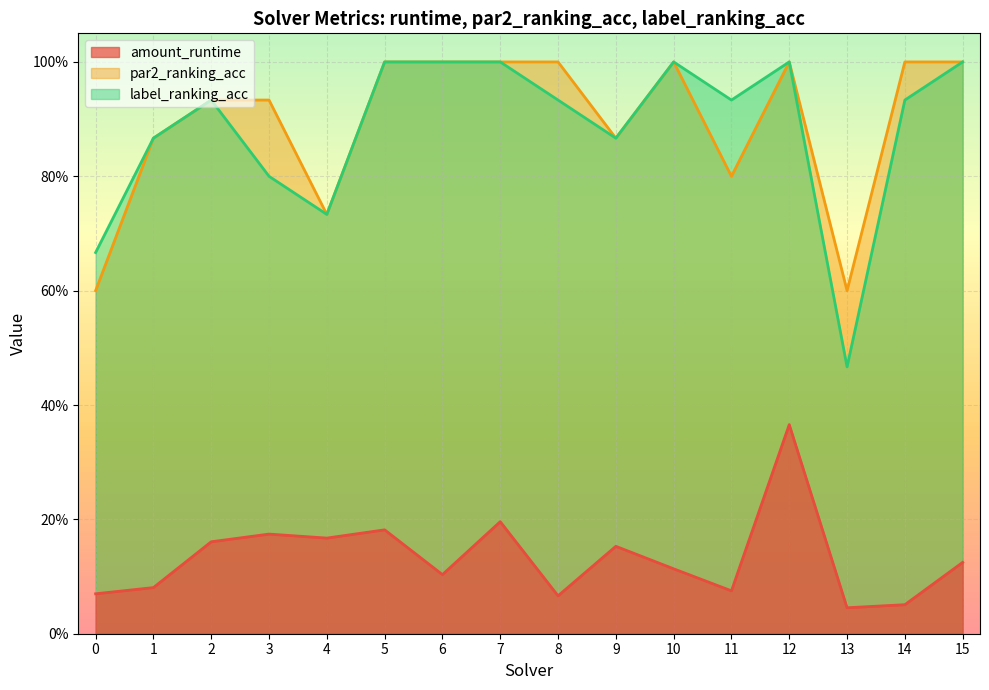

True or false: par2_ranking_acc and amount_runtime cross at least once.

False